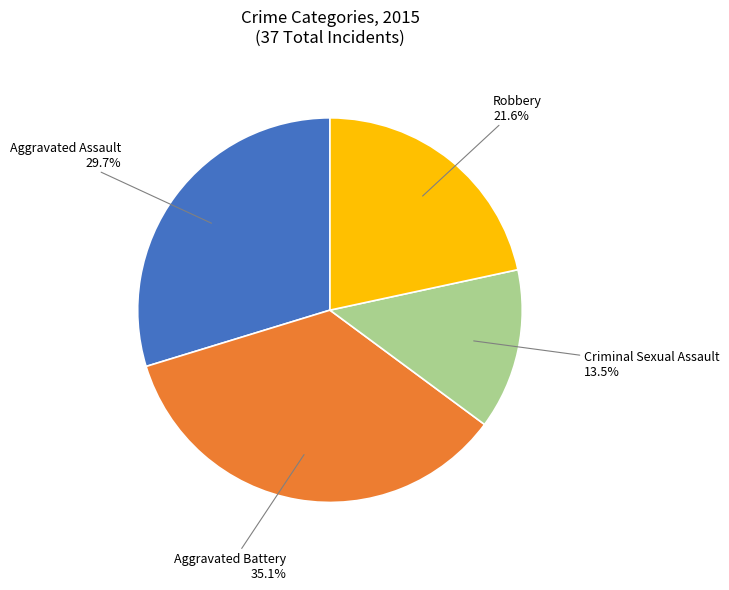

To the nearest percent, what is the average slice percentage?

25%